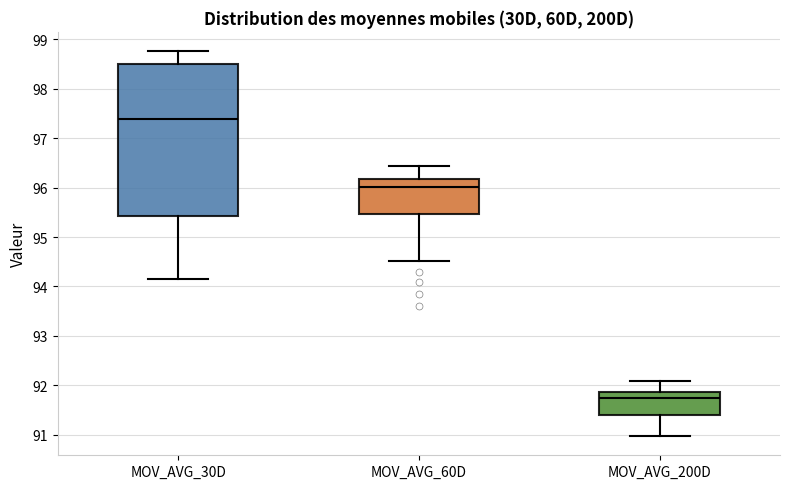

Which box is the tallest, from its lower edge to its upper edge?

MOV_AVG_30D